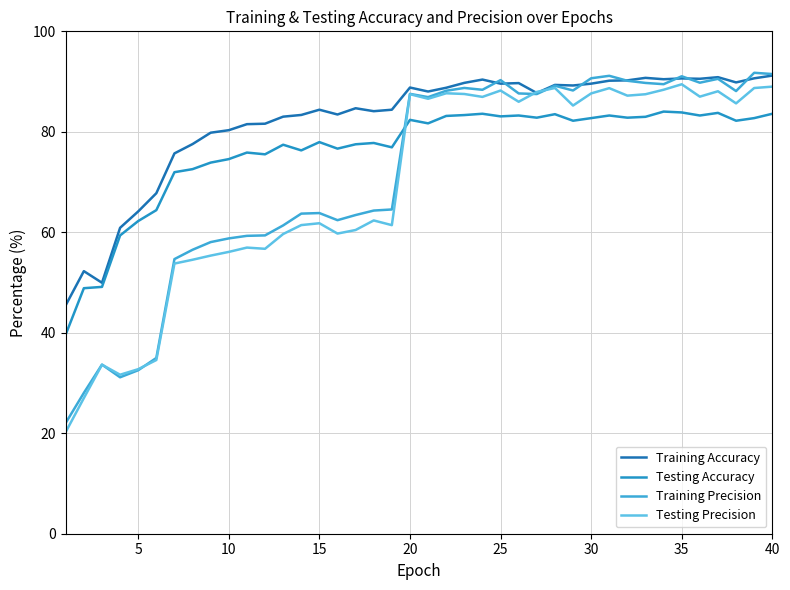

What is the sum of all Training Precision values?

2849.2